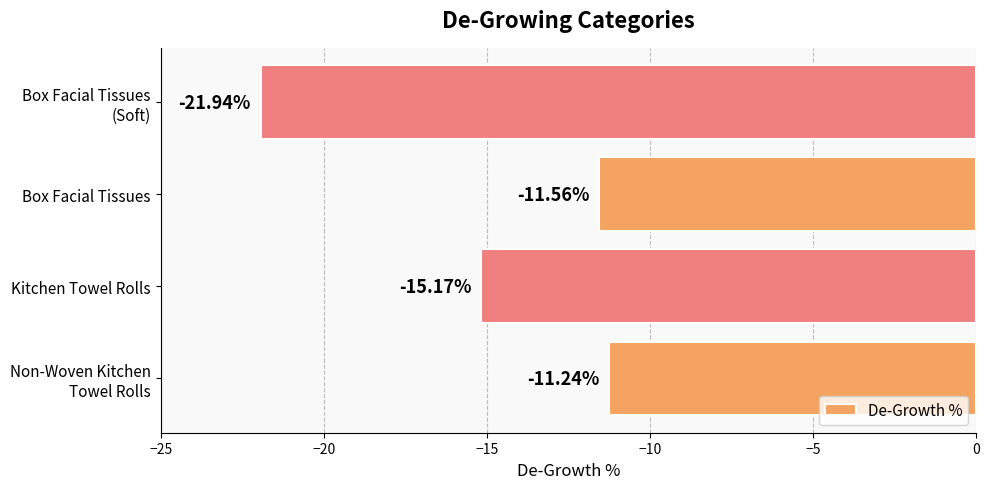

Rank the categories by value from highest to lowest.

Non-Woven Kitchen
Towel Rolls, Box Facial Tissues, Kitchen Towel Rolls, Box Facial Tissues
(Soft)